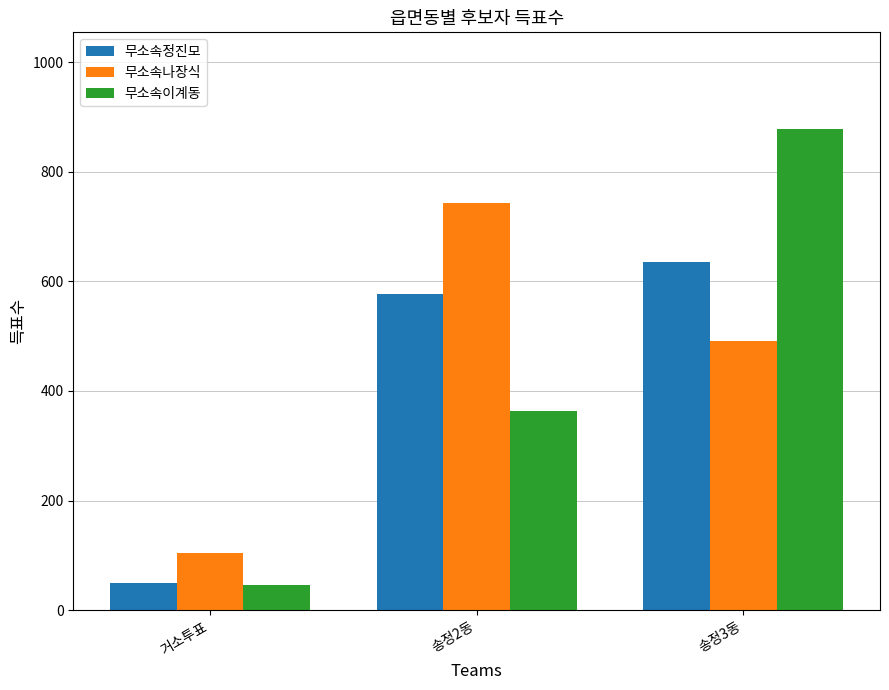

What is the spread (max minus min) of values at 송정3동?

387